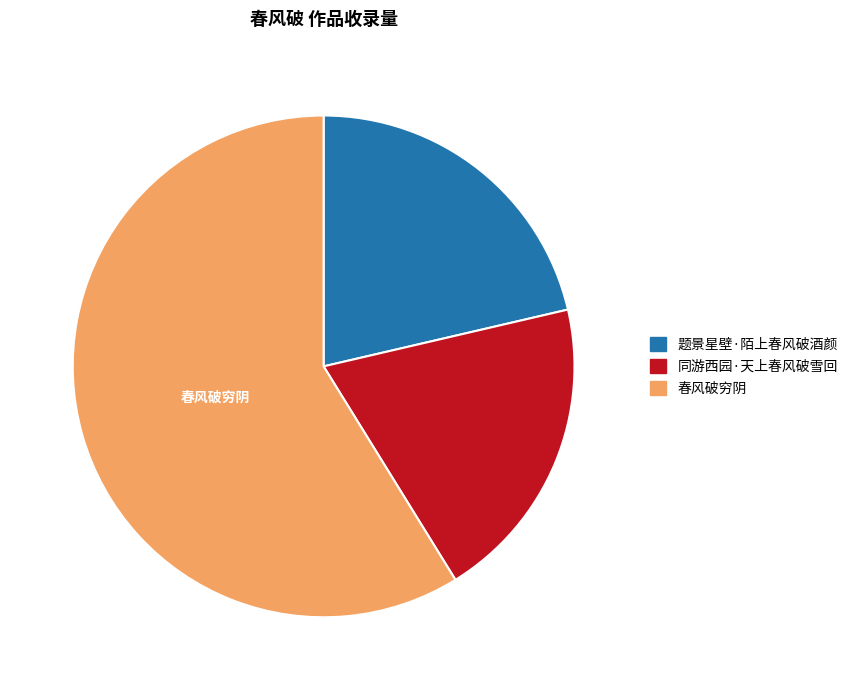

Which category has the biggest portion of the pie?

春风破穷阴